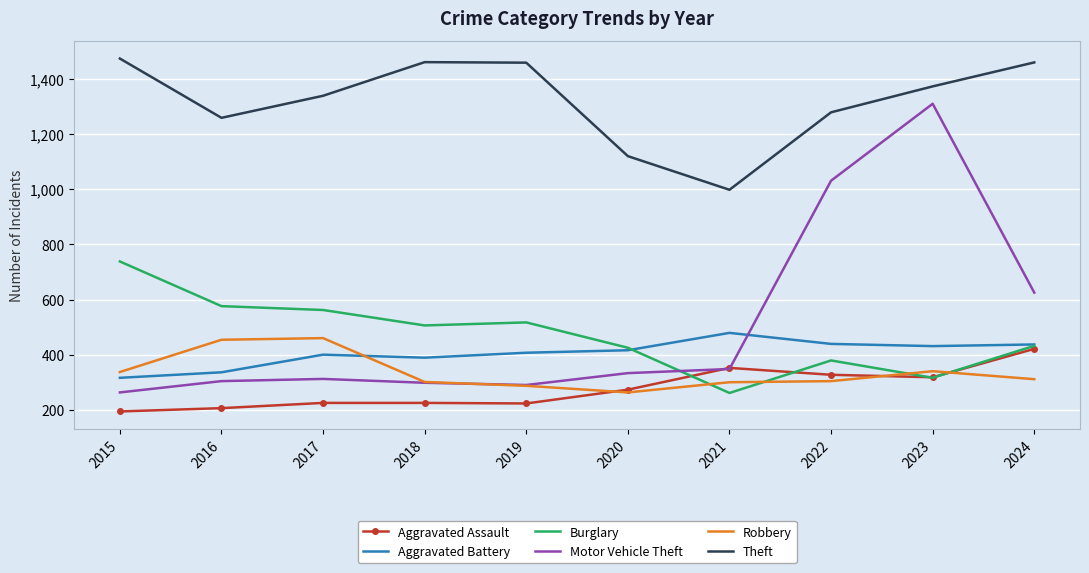

What is the difference between the maximum and second lowest values in the Burglary series?

422